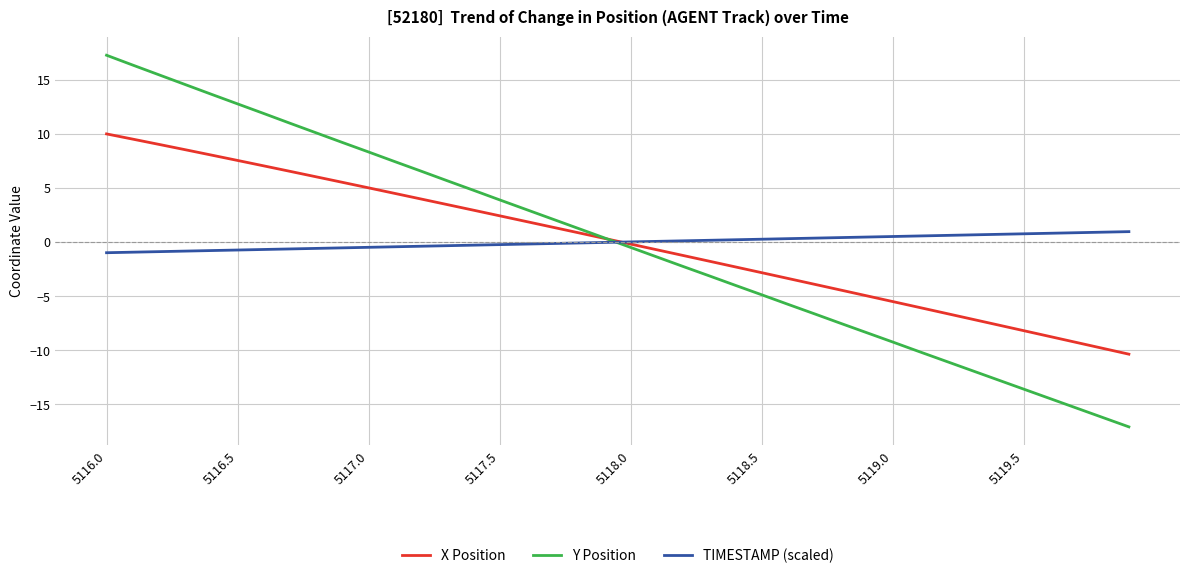

True or false: Y Position and X Position intersect in this chart.

True